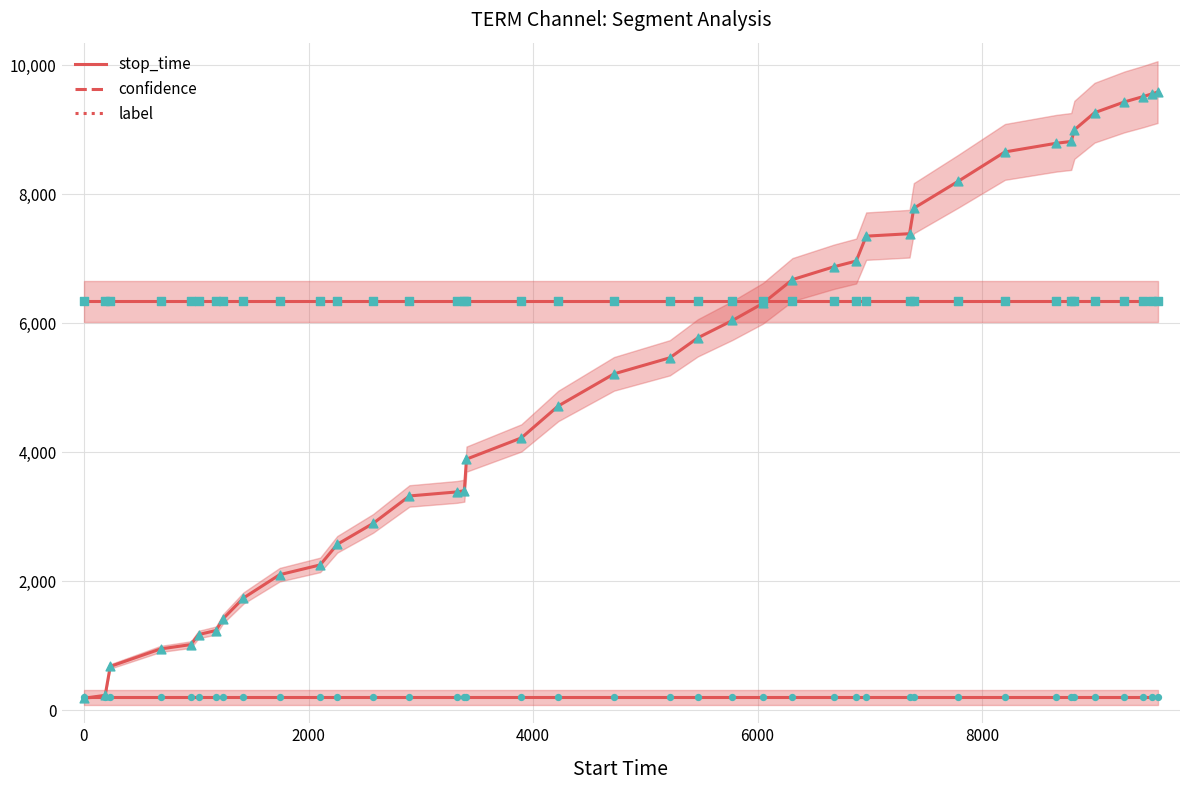

Which series has the largest Y range (max minus min)?

stop_time